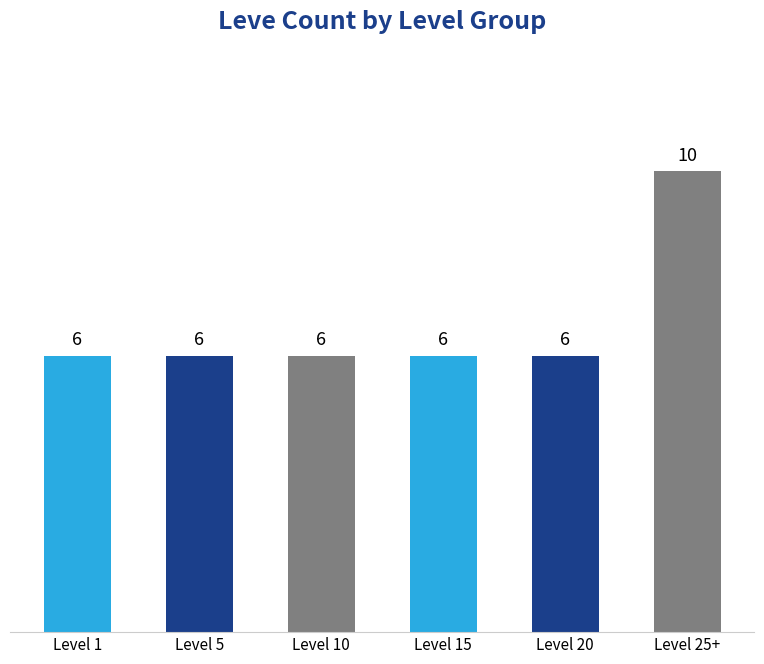

What is the change in value from Level 20 to Level 25+?

+4